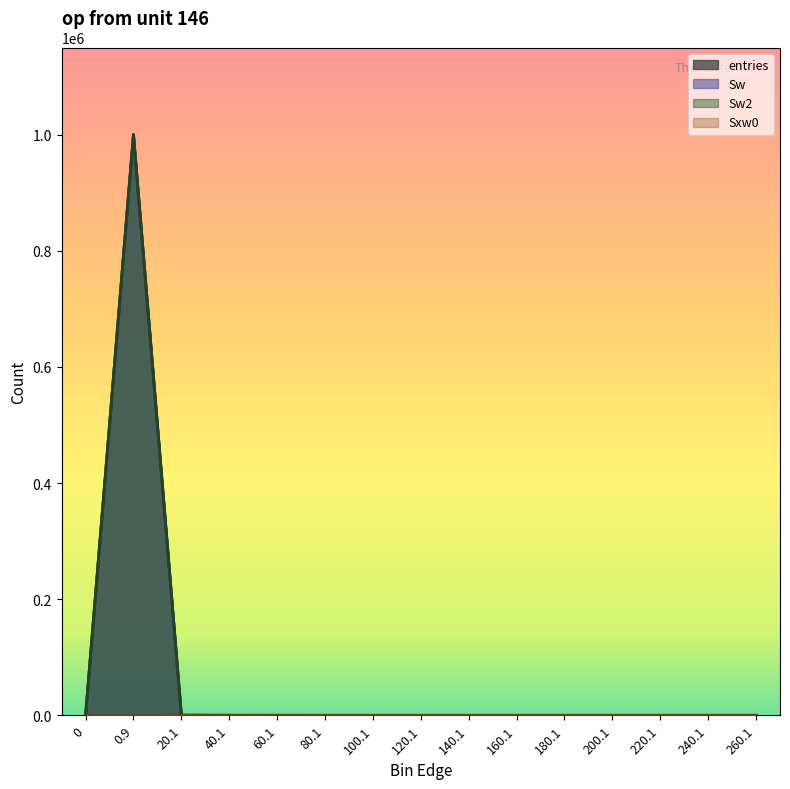

At which category does the chart reach its peak across all series?

0.9